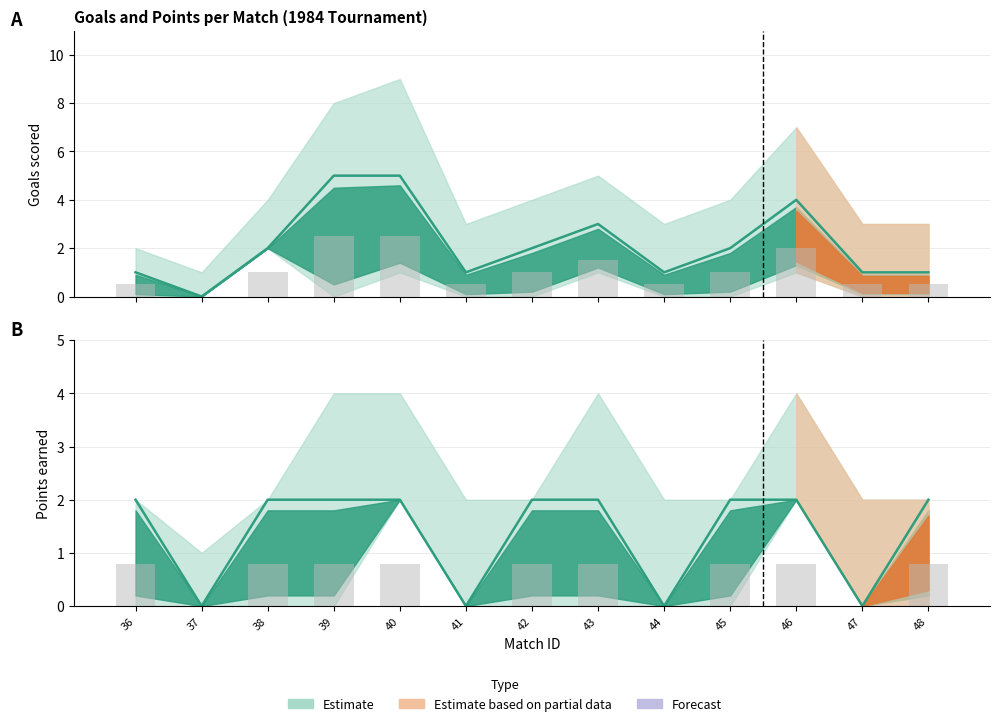

Which has a higher value, 48 or 45?

45